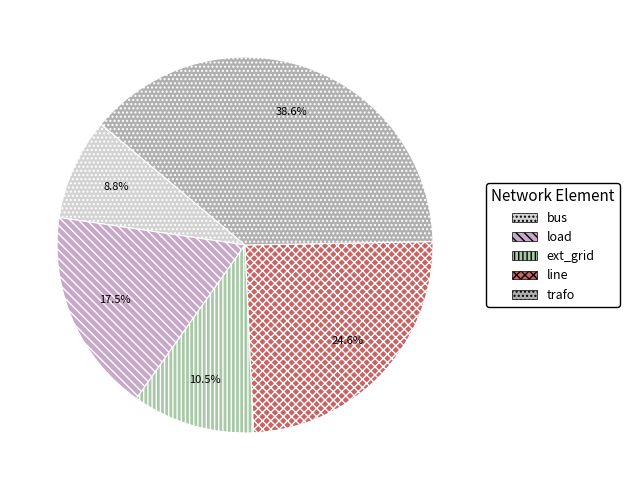

Is load the majority of the pie?

No